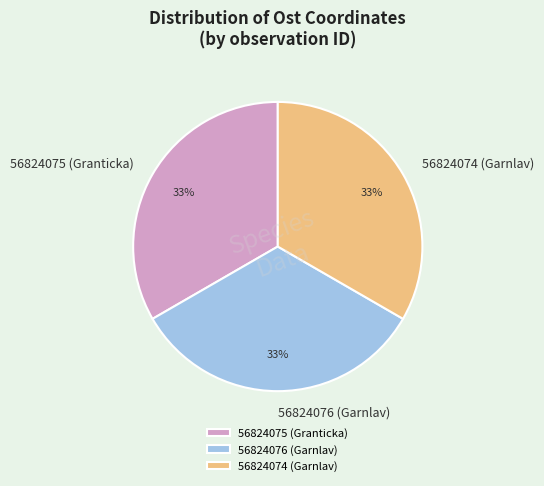

Is there any slice that represents more than half of the pie?

No